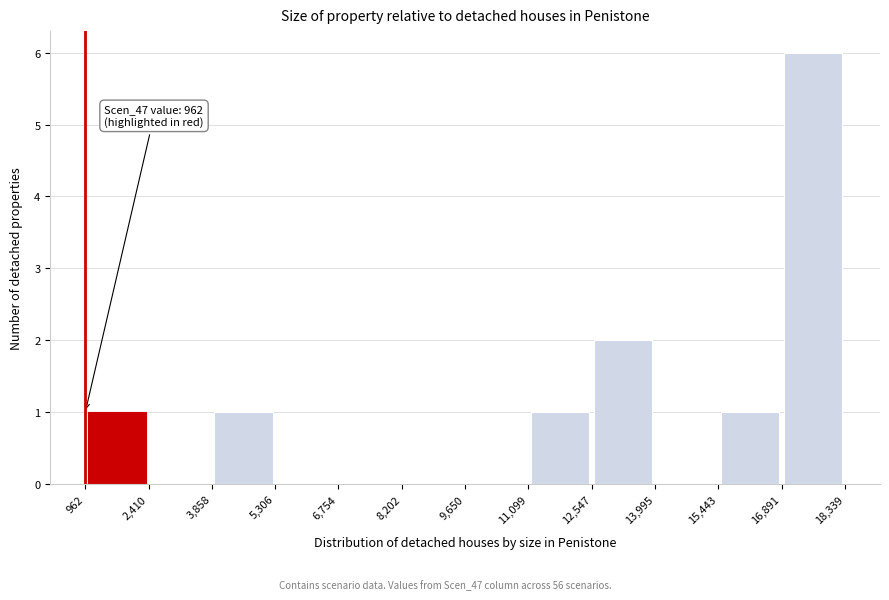

Over which range of the x-axis is the bar tallest?

16,891 to 18,339